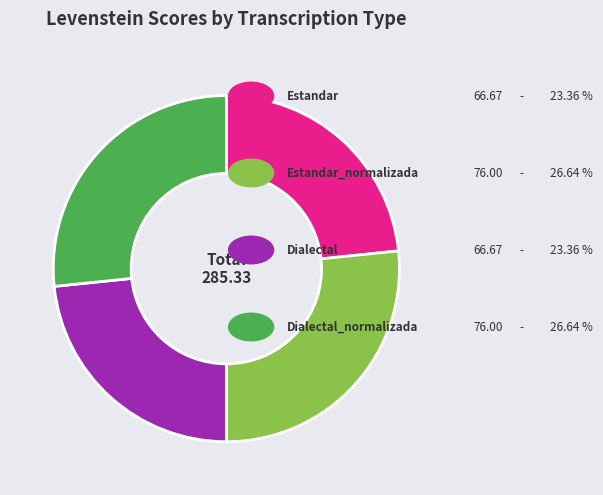

Is there any slice that represents more than half of the pie?

No